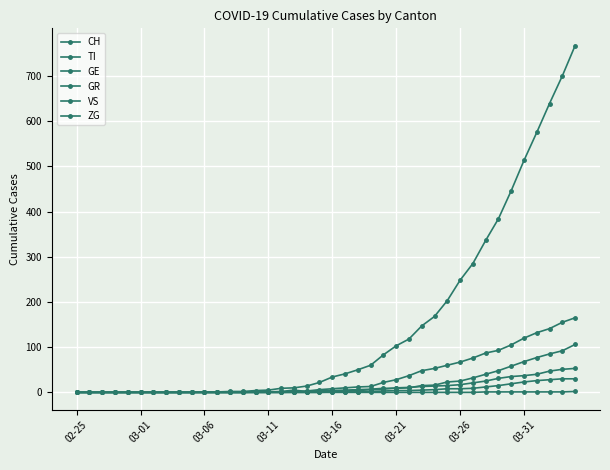

What is the average value of the GR series?

6